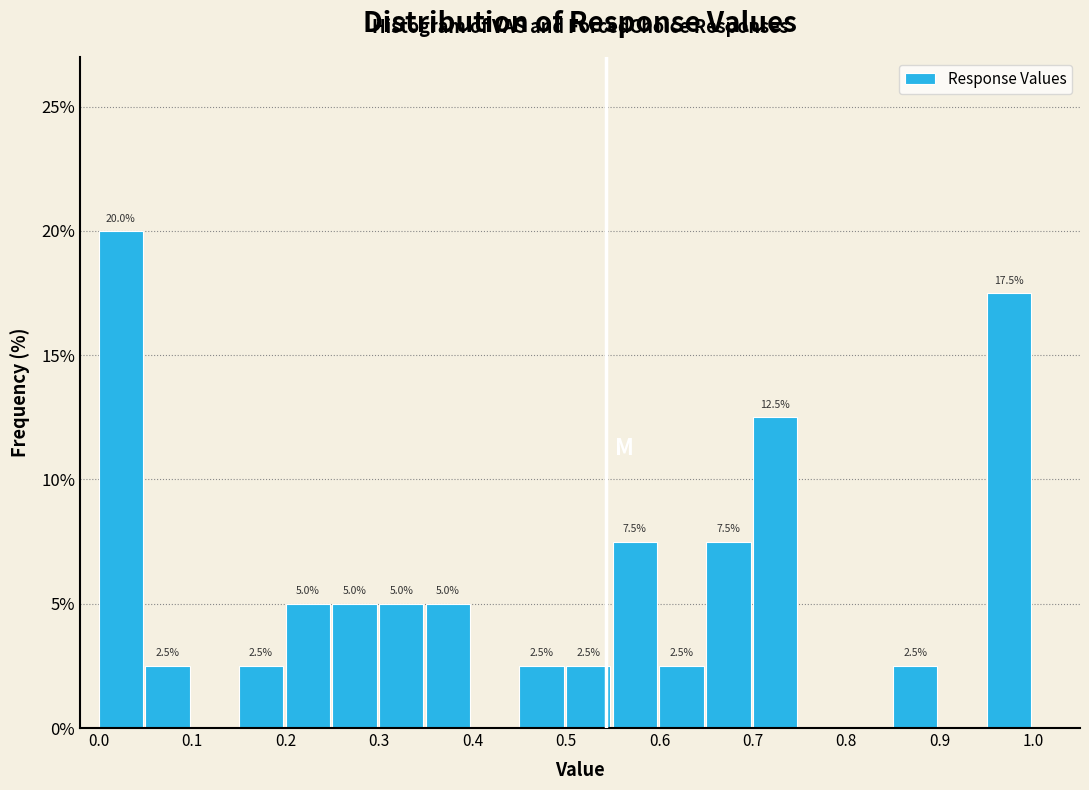

Over which range of the x-axis is the bar tallest?

0.00 to 0.05